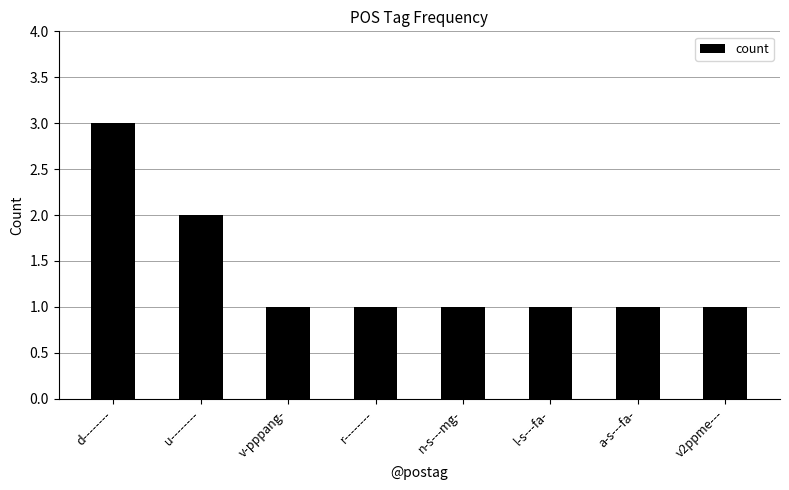

Reading right to left, extract all data points from this chart.

v2ppme---=1	a-s---fa-=1	l-s---fa-=1	n-s---mg-=1	r--------=1	v-pppang-=1	u--------=2	d--------=3